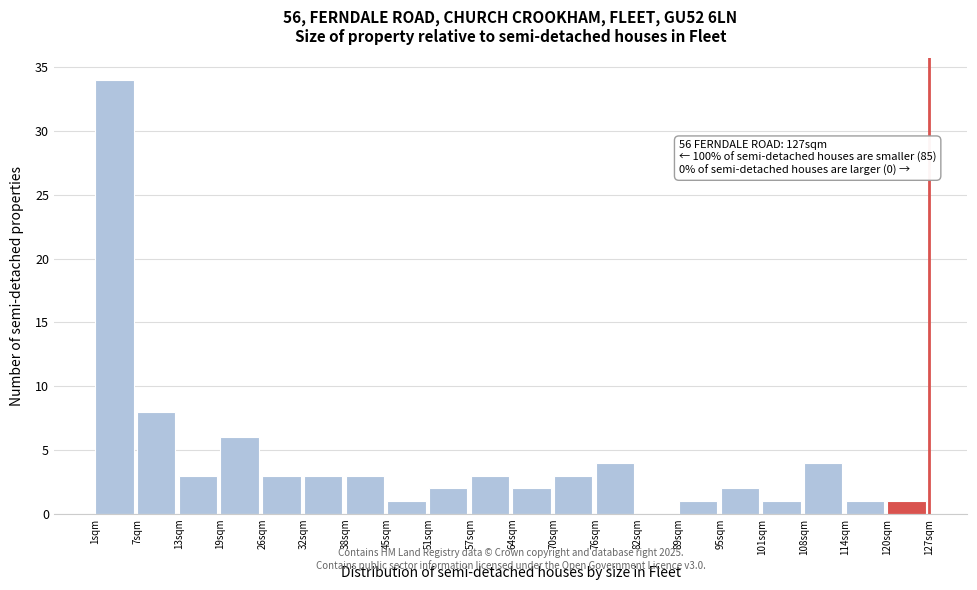

Which range on the x-axis has the tallest bar?

1.0 to 7.3